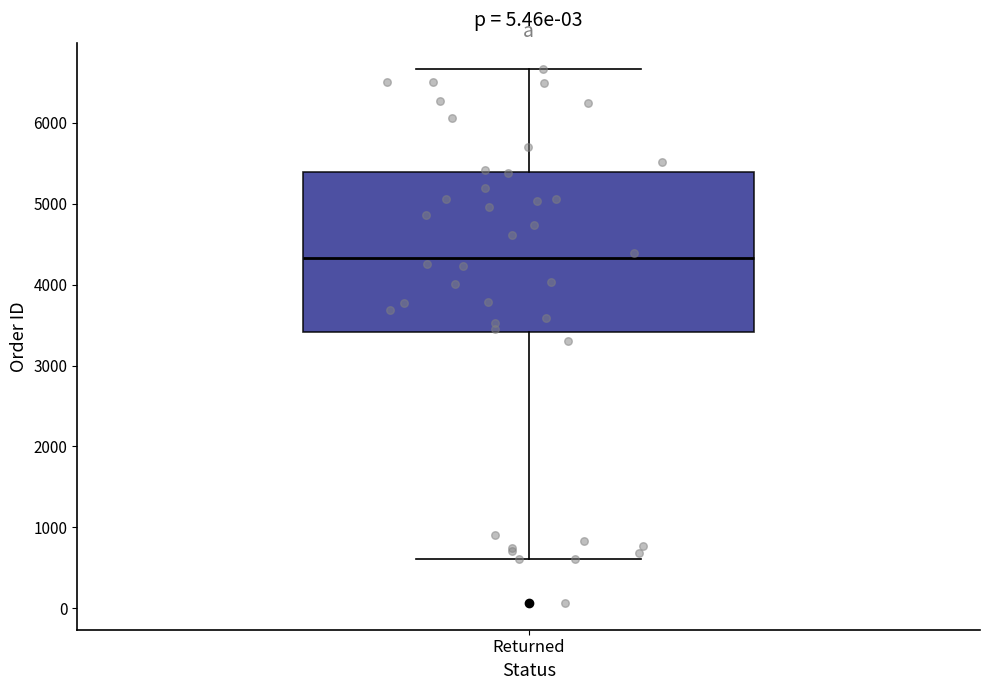

Read this box plot against the y-axis: the position of the median line, the range covered by the box, and the ends of both whiskers. The values are not printed on the chart, so give them approximately, as read against the axis.

median 4300, box 3400 to 5400, whiskers 600 to 6700